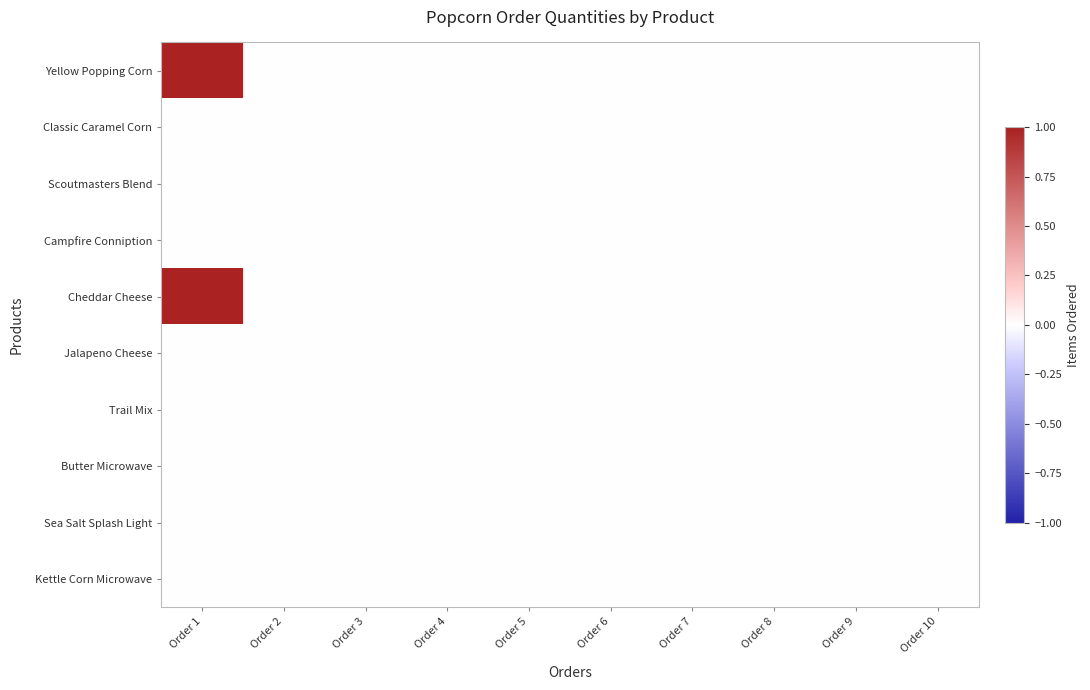

What is the maximum value shown in the chart?

1